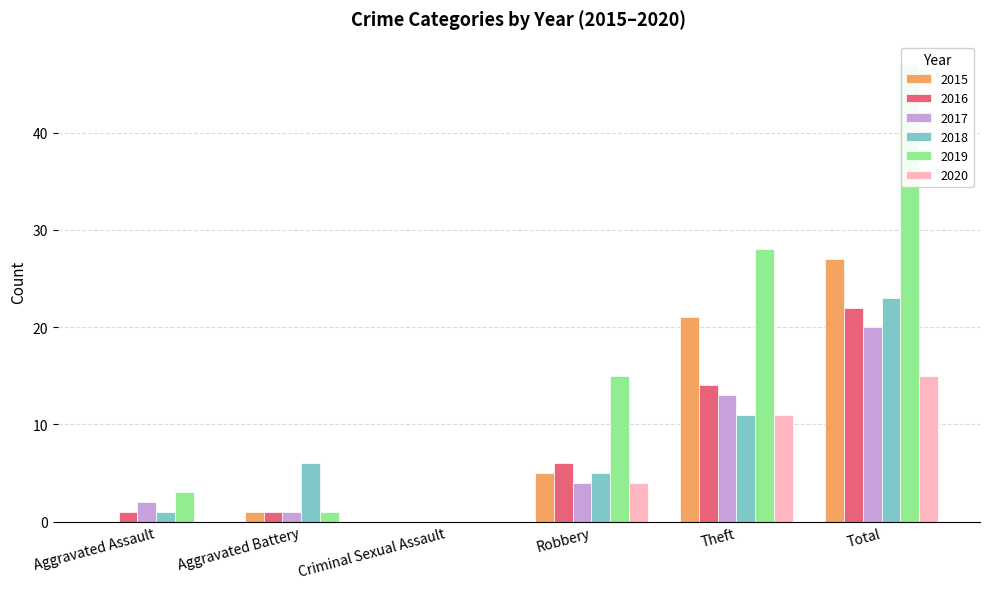

At which category is the sum across all series the highest?

Total